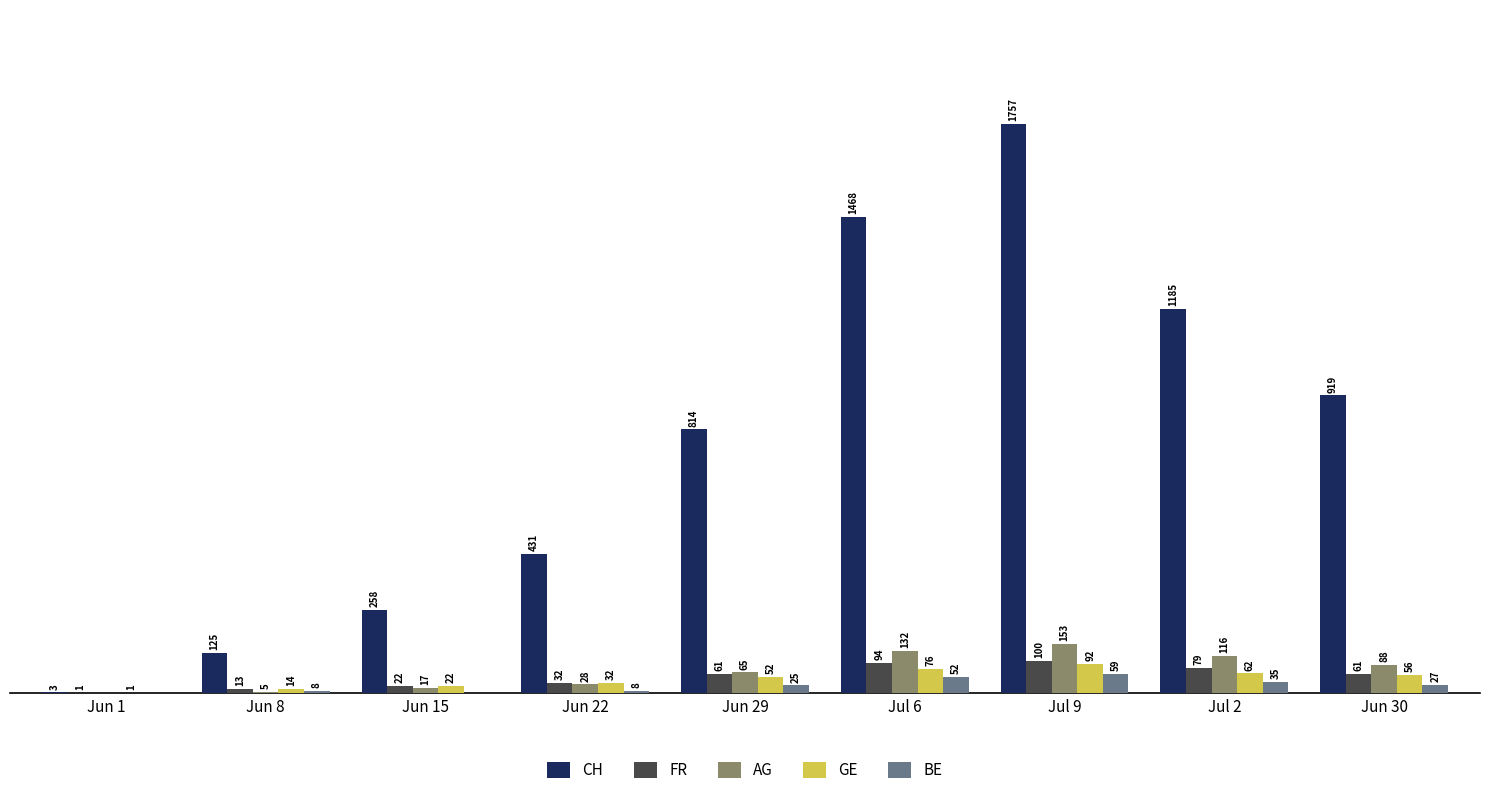

Which label corresponds to the largest value in the chart?

Jul 9